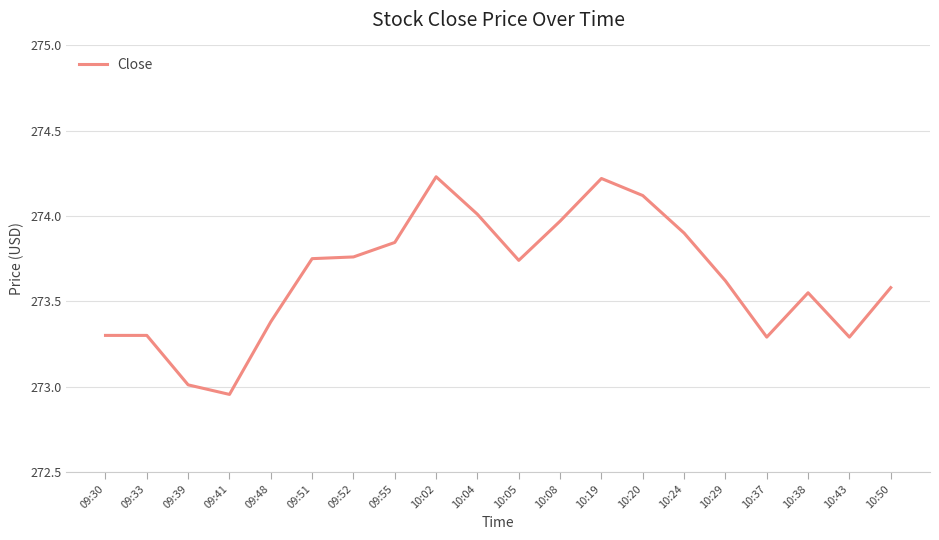

What position from the left is 10:20?

14